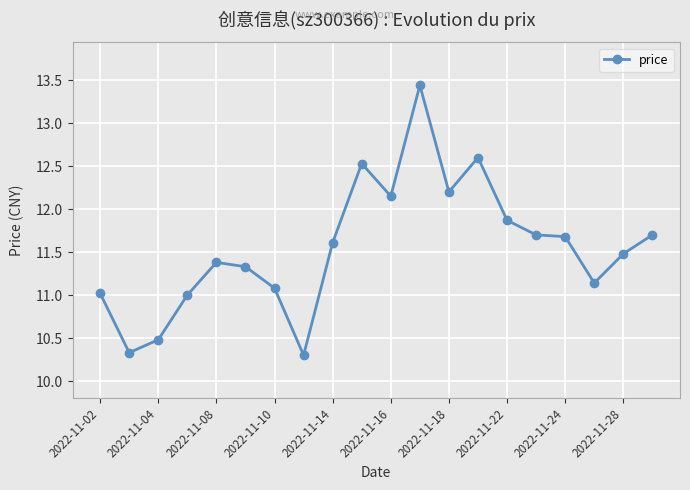

True or false: there are more than 1 points higher than both neighbors.

True